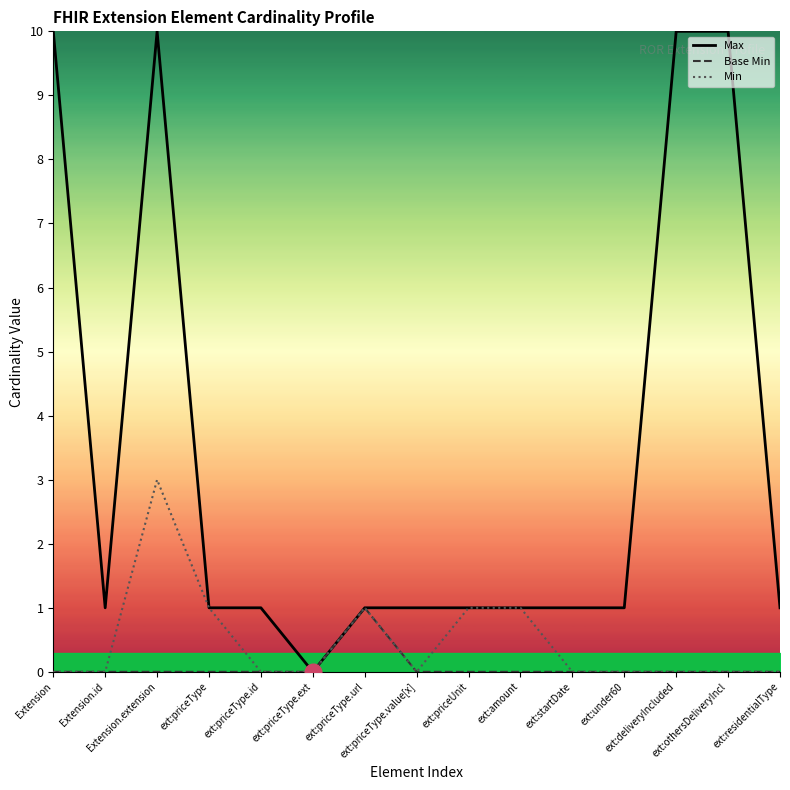

How many positive values does the Min series have?

5